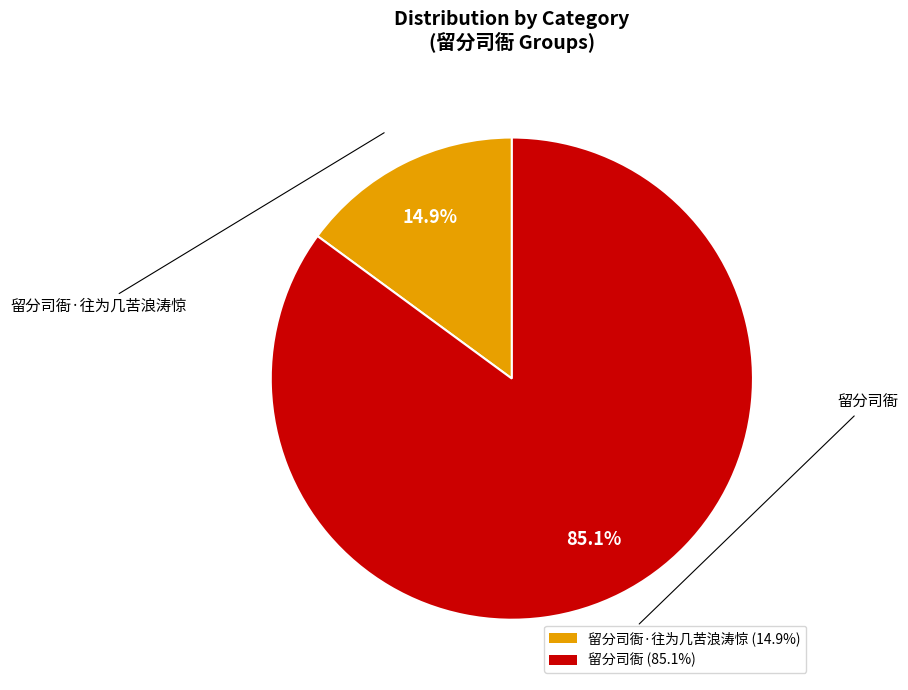

Which category has the smallest portion of the pie?

留分司衙·往为几苦浪涛惊